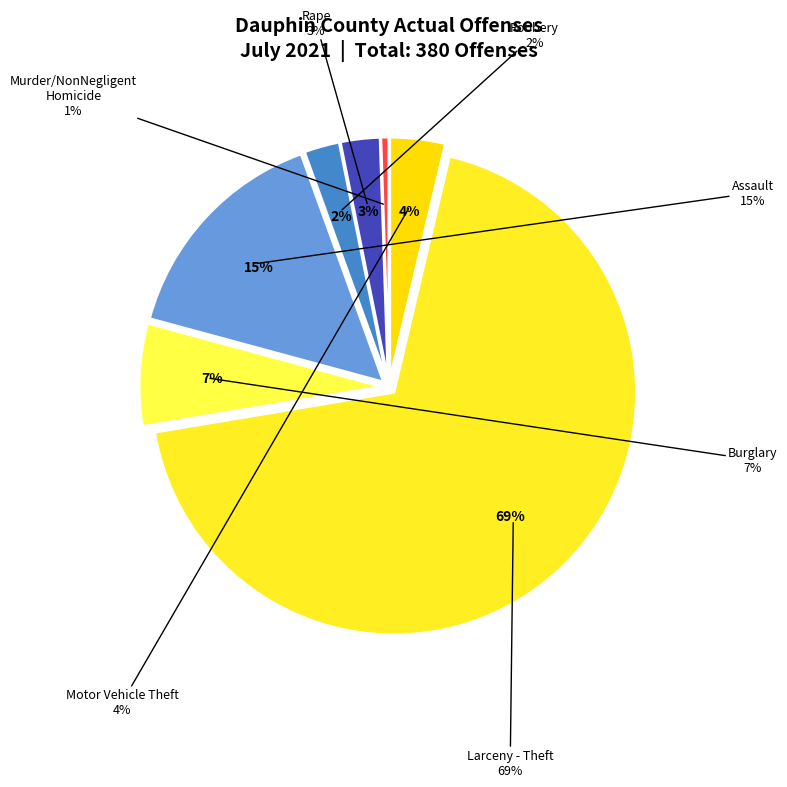

Rank the categories by value from lowest to highest.

Murder/NonNegligent Homicide, Robbery, Rape, Motor Vehicle Theft, Burglary, Assault, Larceny - Theft